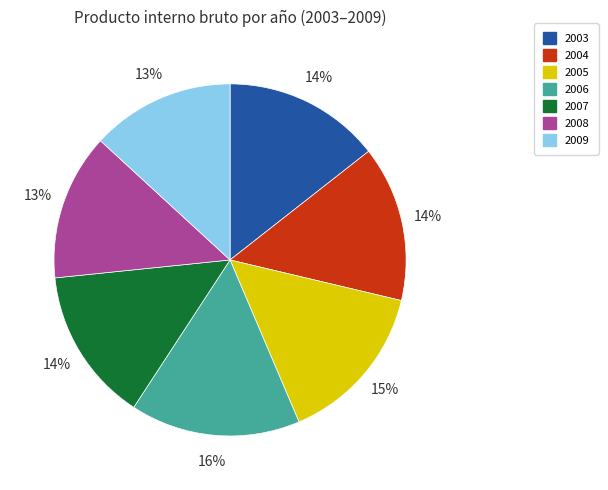

To the nearest percent, what is the average slice percentage?

14%